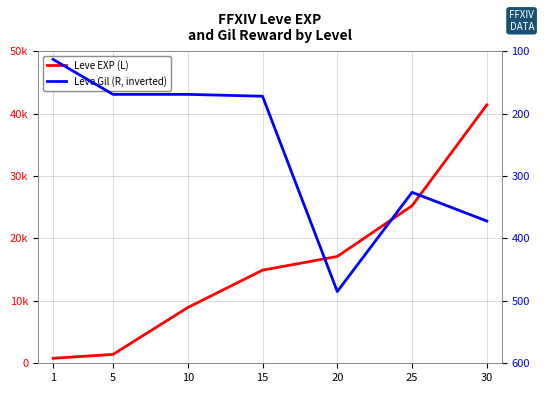

What is the value of the Leve EXP (L) point at the 5th from the left?

17120